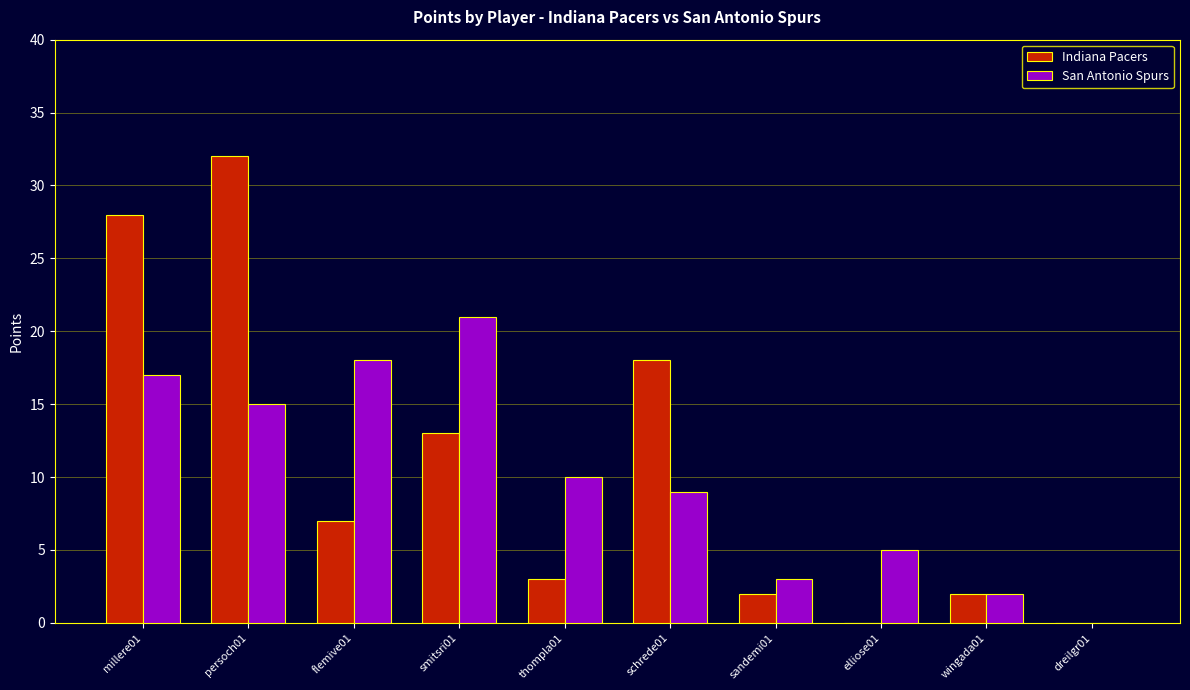

What is the total value across all series at schrede01?

27